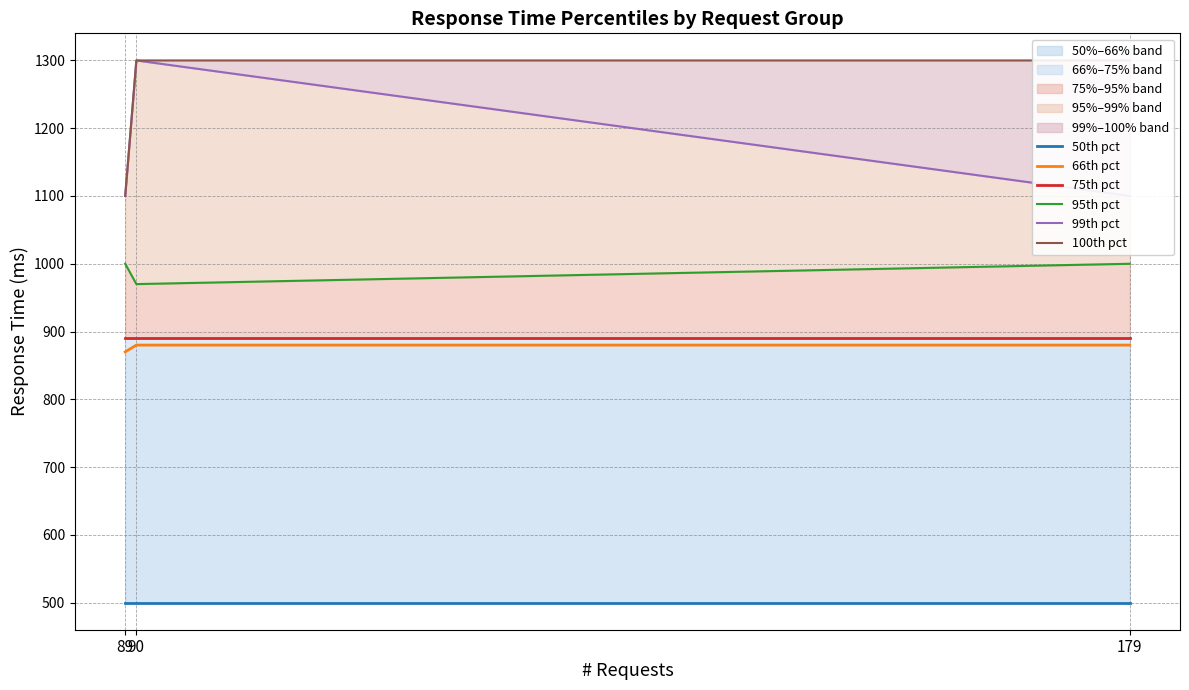

Does the chart have visible grid lines?

Yes